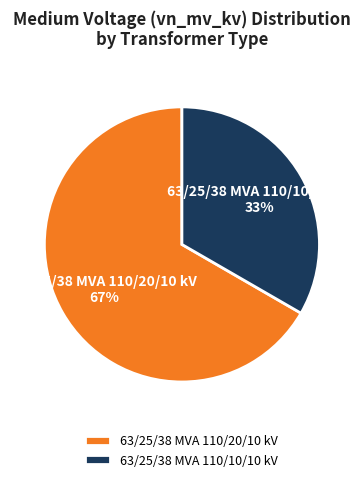

To the nearest percent, what percentage of the pie is 63/25/38 MVA 110/10/10 kV?

33%